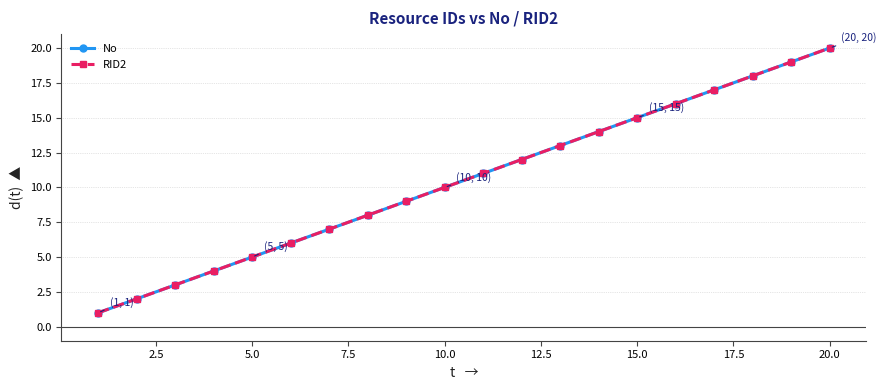

Reading left to right, transcribe all the data shown in this chart.

No: 1	2	3	4	5	6	7	8	9	10	11	12	13	14	15	16	17	18	19	20
RID2: 1	2	3	4	5	6	7	8	9	10	11	12	13	14	15	16	17	18	19	20